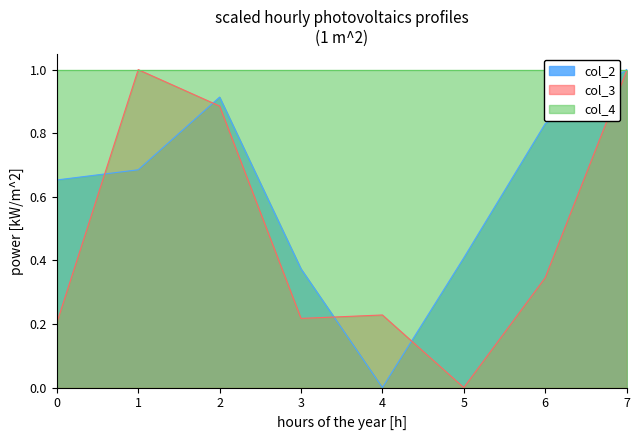

Which series ends up on top after the final intersection of col_2 and col_3?

col_2